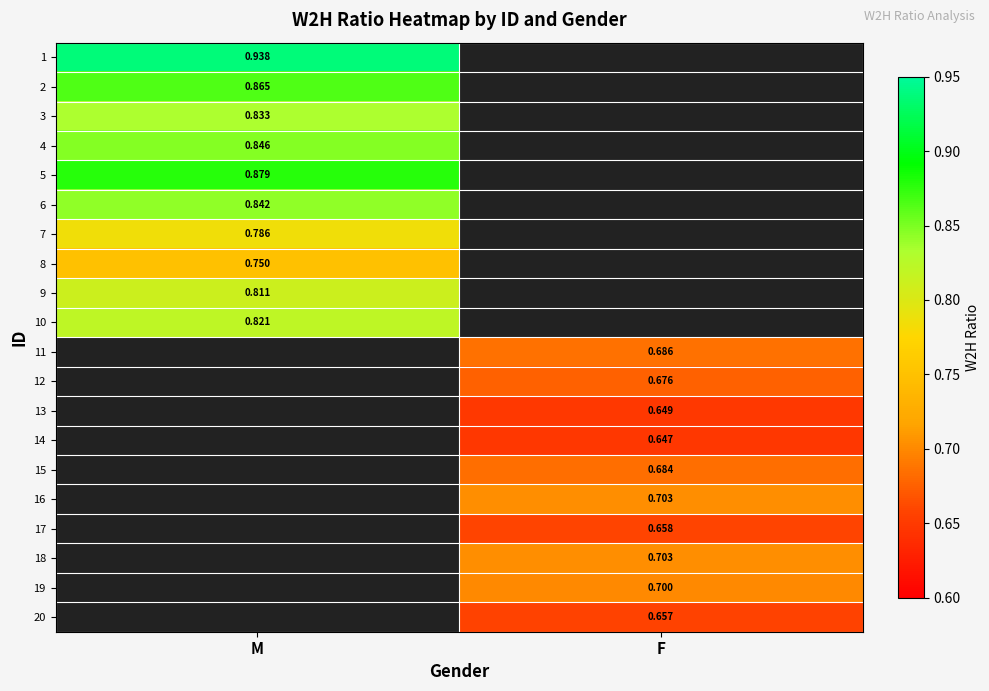

At which category does the chart reach its minimum across all series?

F